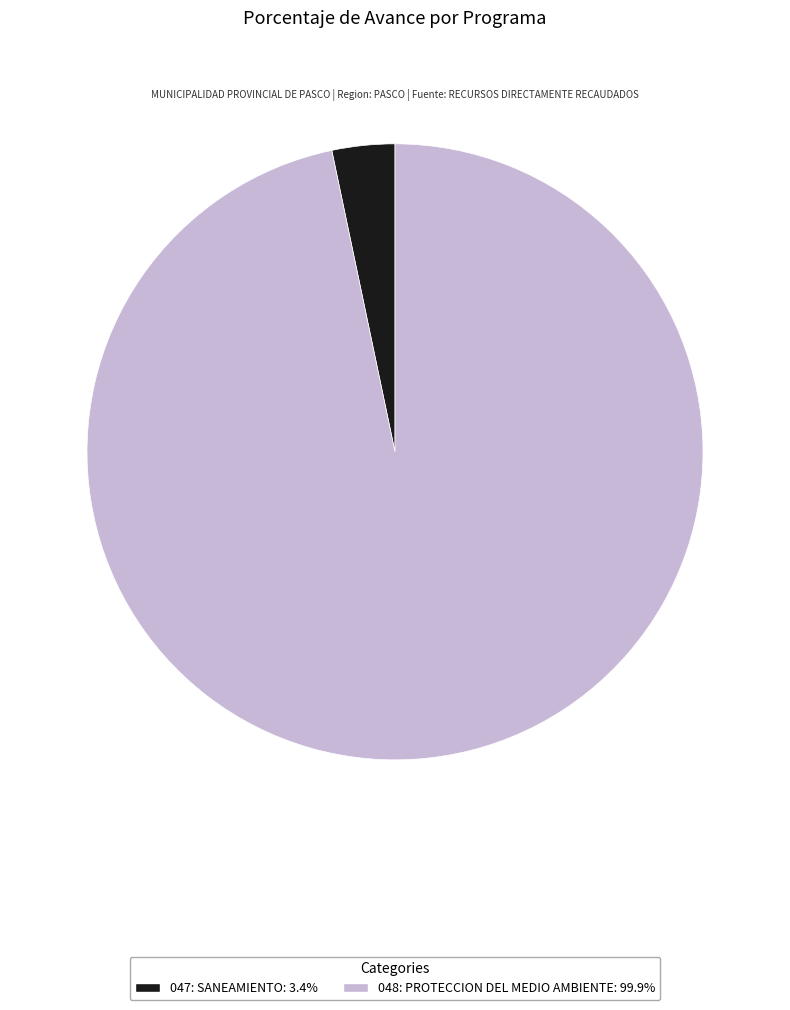

Does 047: SANEAMIENTO represent more than half of the total?

No